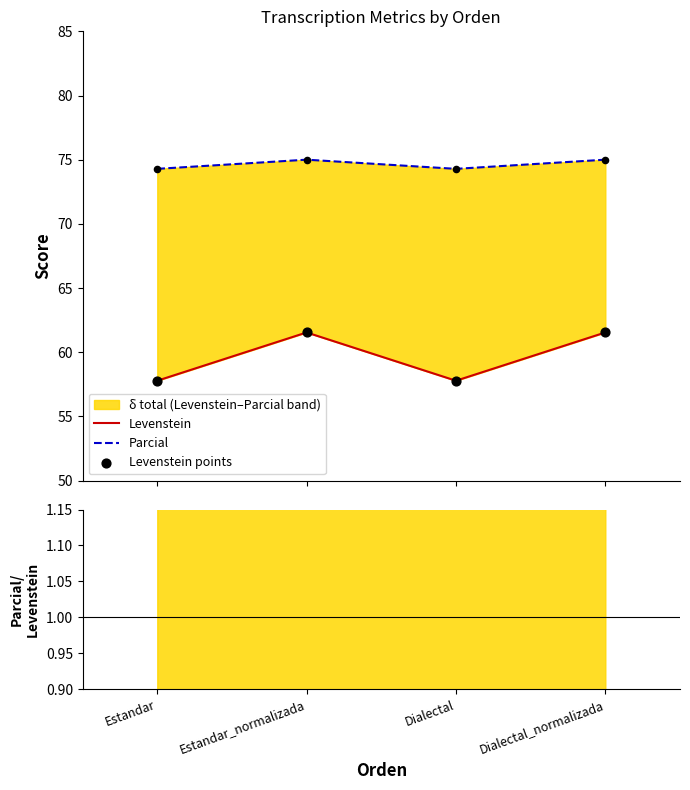

Which series has the largest total across all categories?

Parcial